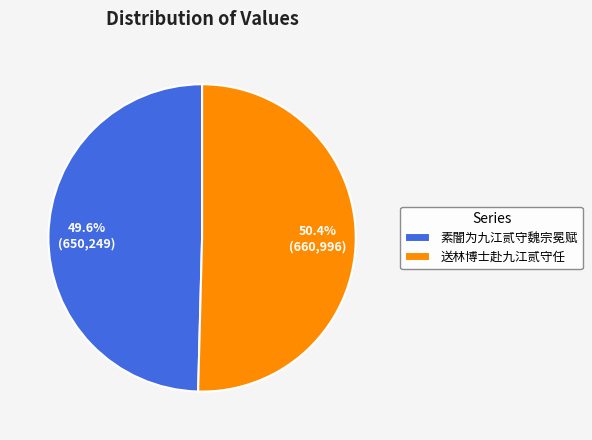

True or false: 素闇为九江贰守魏宗冕赋 accounts for 43% of the total.

False